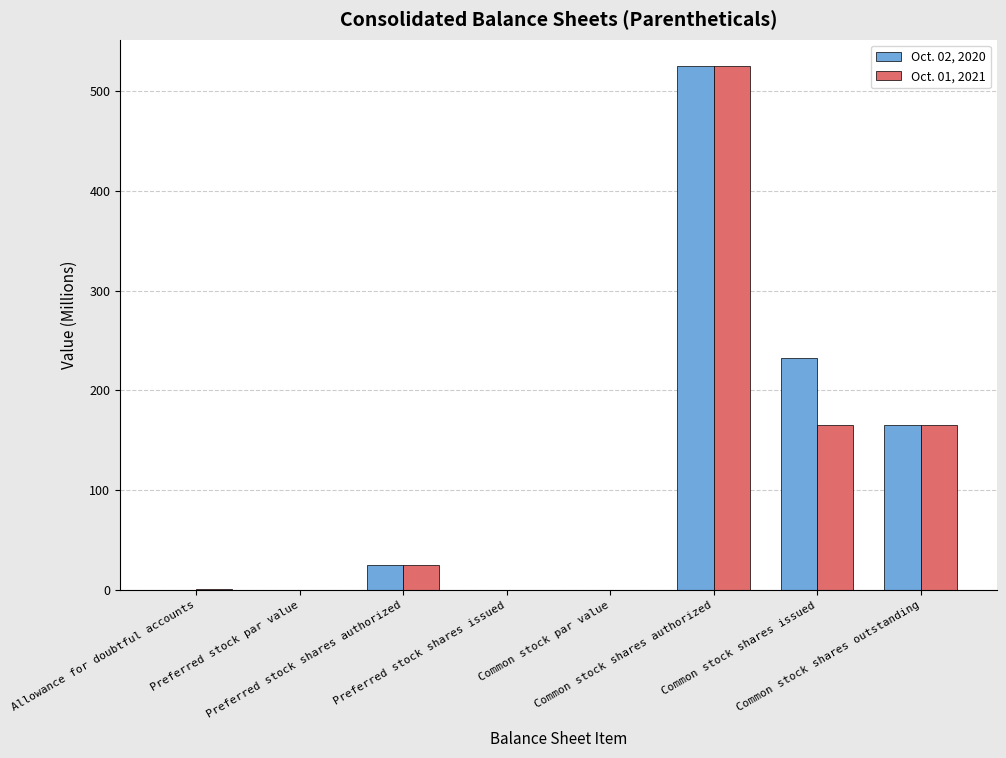

What is the highest value of the Oct. 02, 2020 series?

525.0